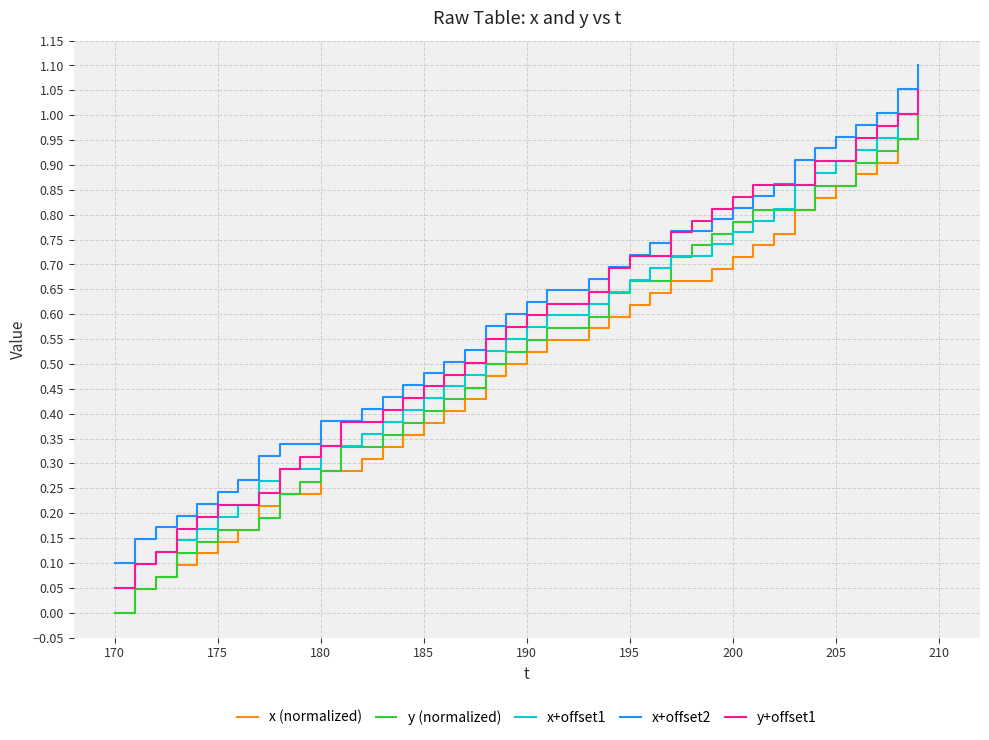

True or false: x (normalized) and x+offset1 cross at least once.

False